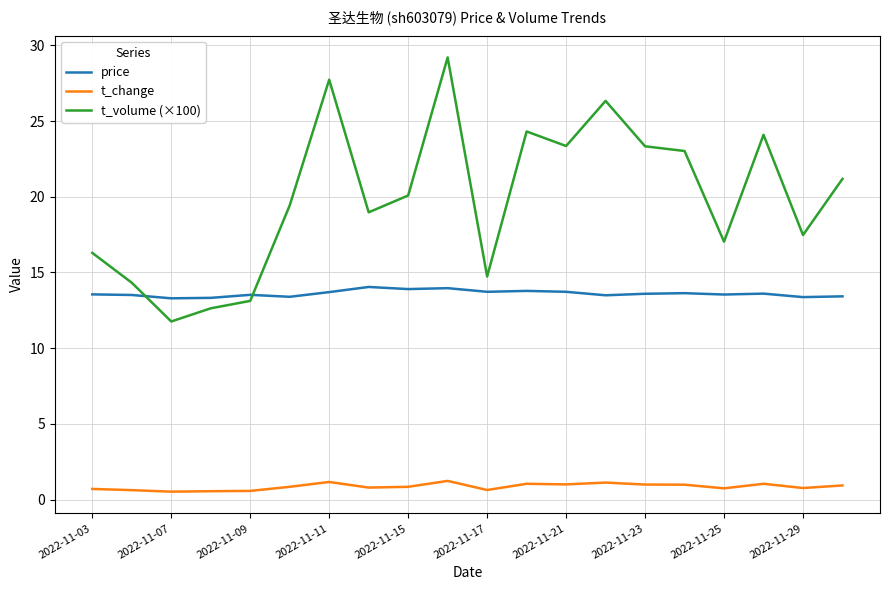

Which series has the largest total across all categories?

t_volume (×100)